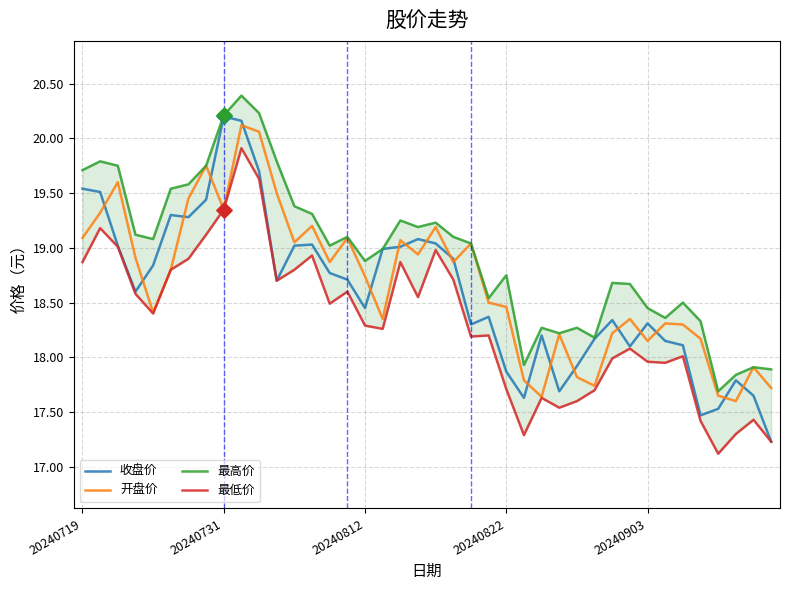

Which series contains the highest Y value?

最高价